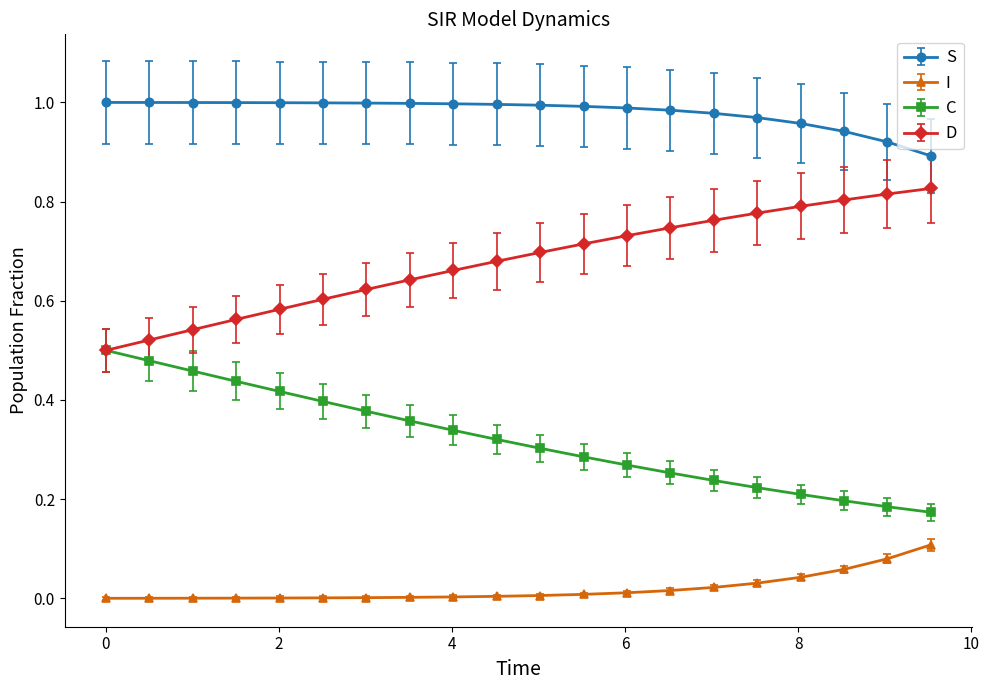

Rank the series by their maximum value, from highest to lowest.

S, D, C, I